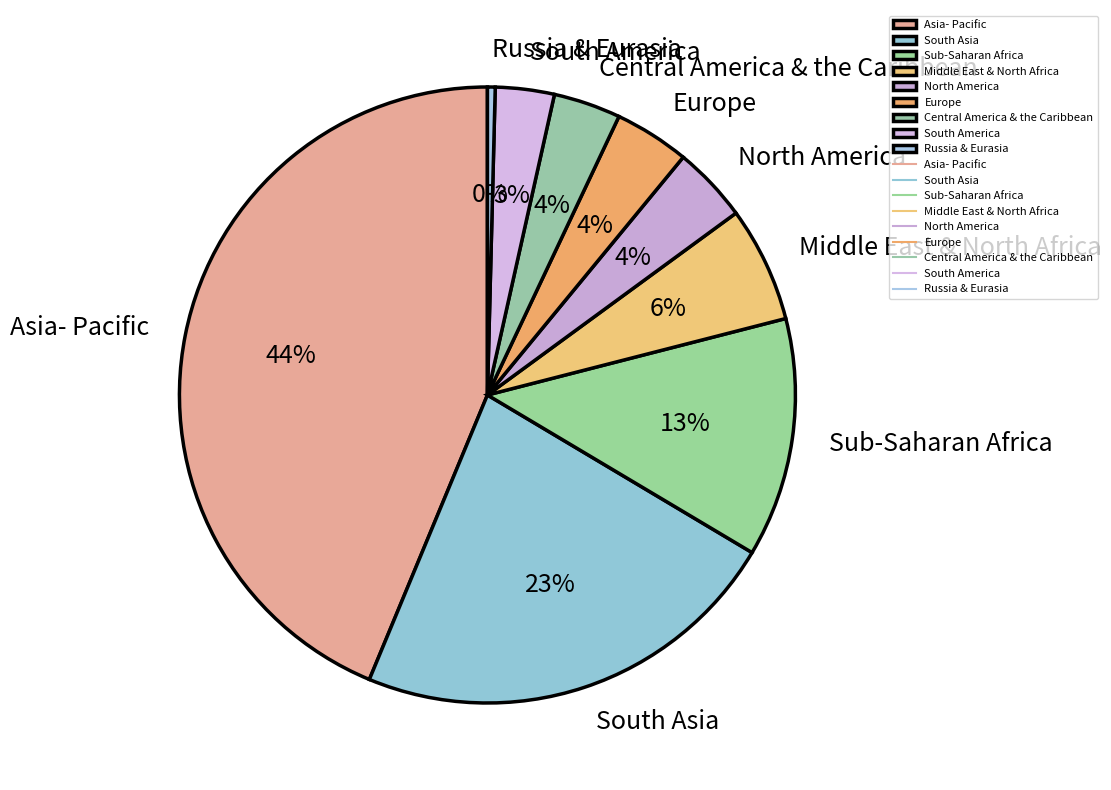

To the nearest percent, what portion does Middle East & North Africa represent?

6%